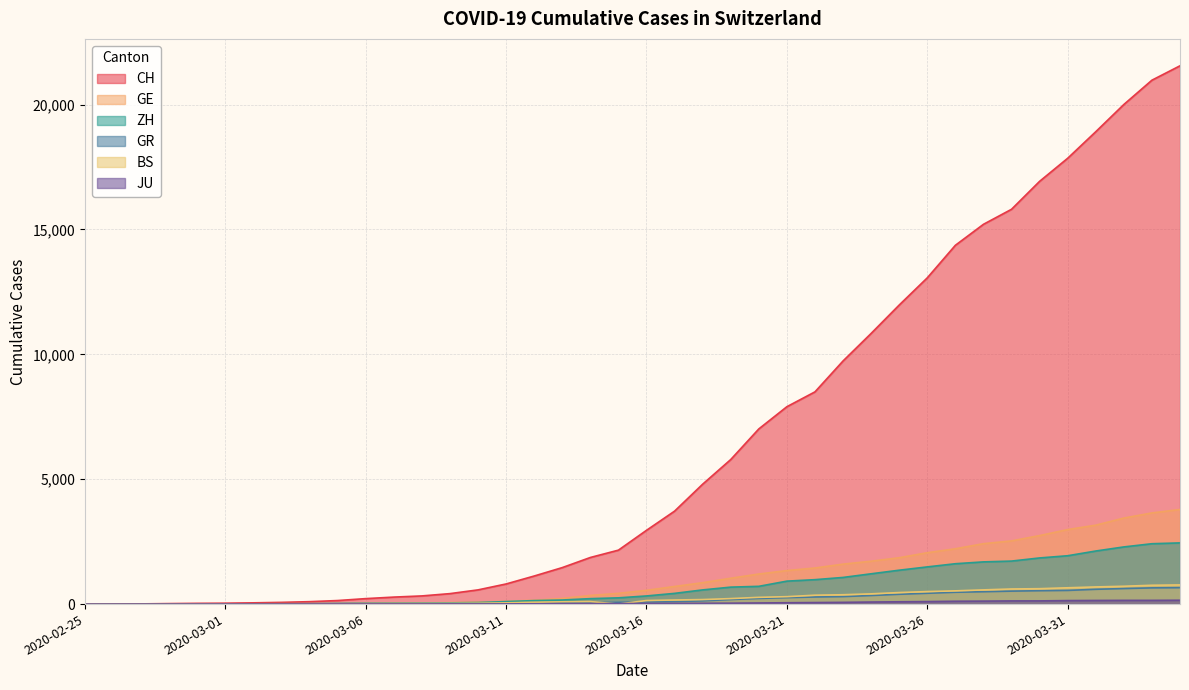

True or false: GR has a value of 6 at 2020-02-28.

True